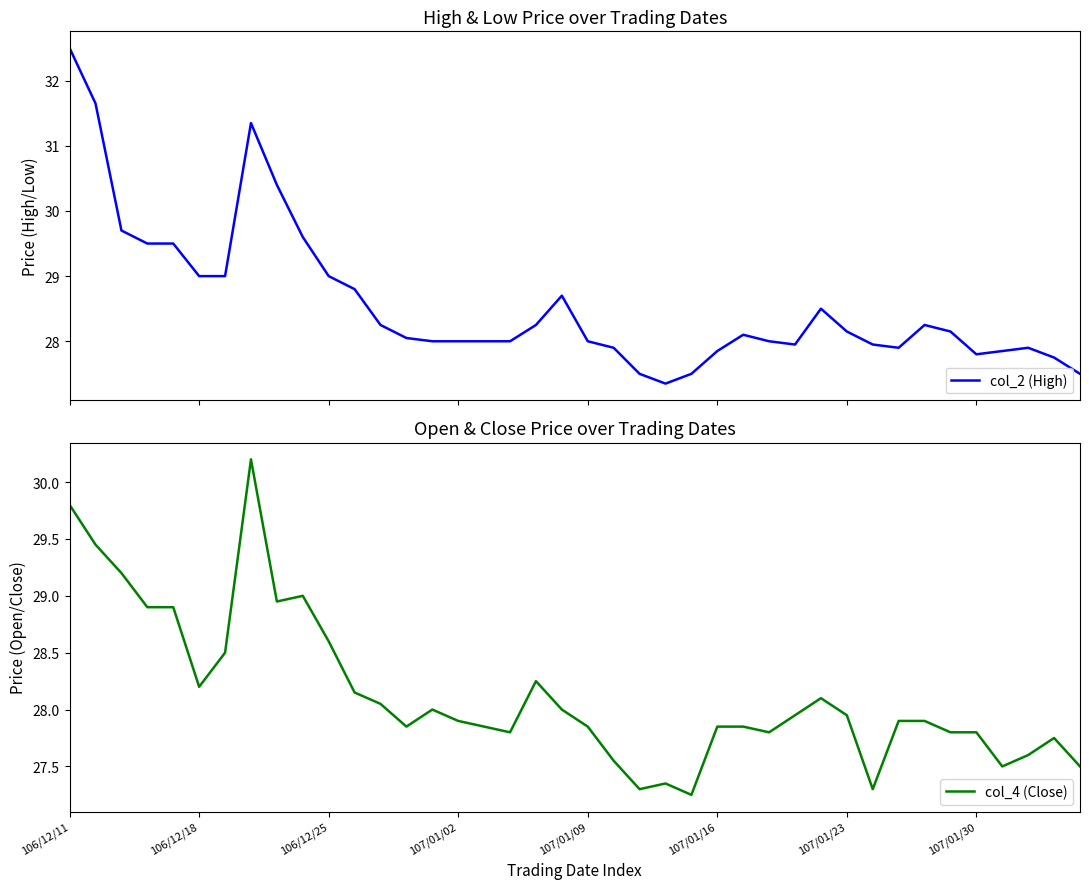

True or false: col_4 (Close) has a value of 27.8 at 27.

True